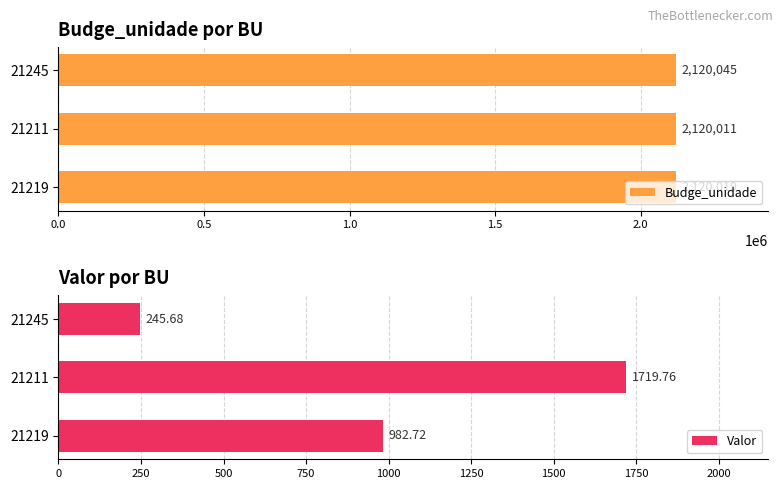

The value of Budge_unidade at 21211 is 3251186. True or false?

False